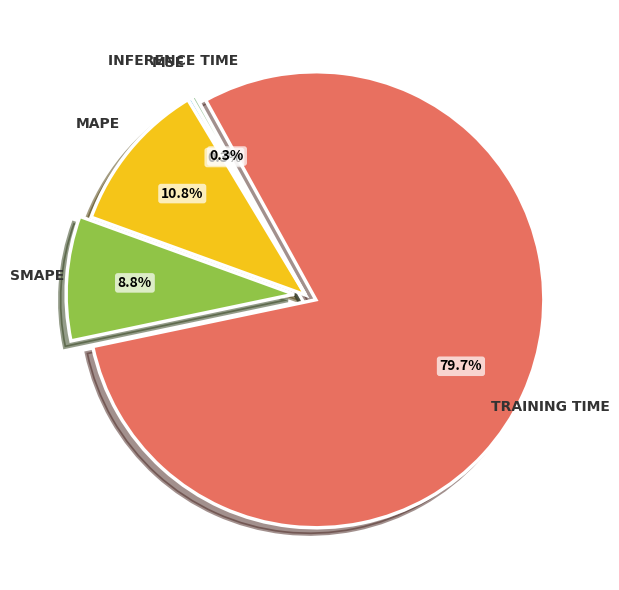

Which category has the smallest portion of the pie?

MSE